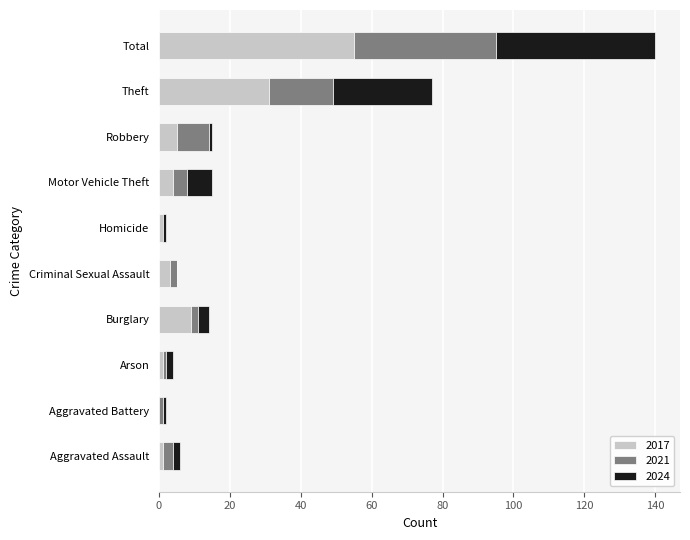

The 2017 series shows 31 at Theft. True or false?

True